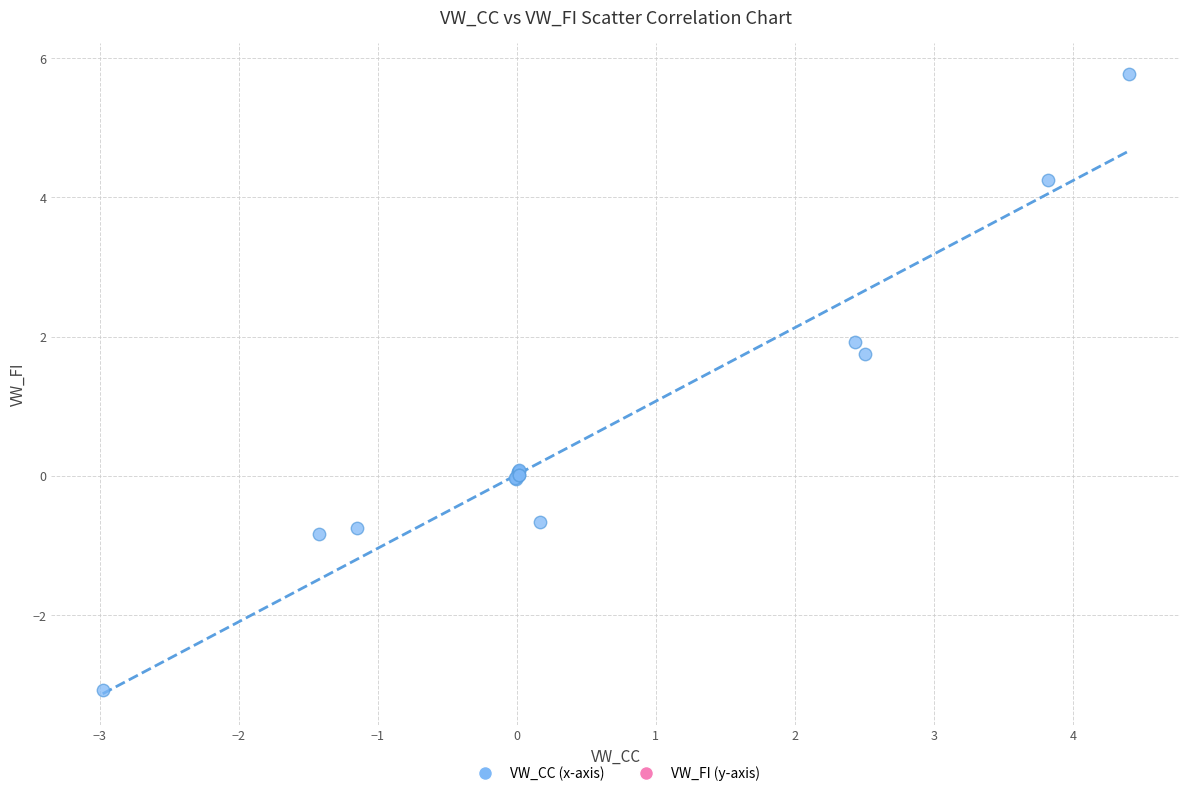

What Y value in the scatter plot is closest to 1?

1.7